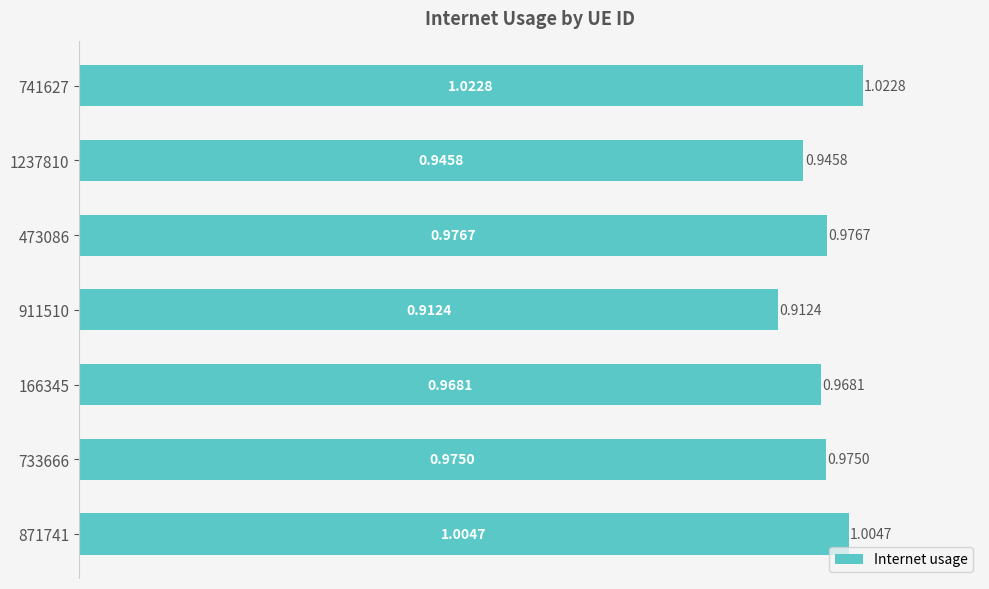

At which category does the chart reach its minimum across all series?

911510